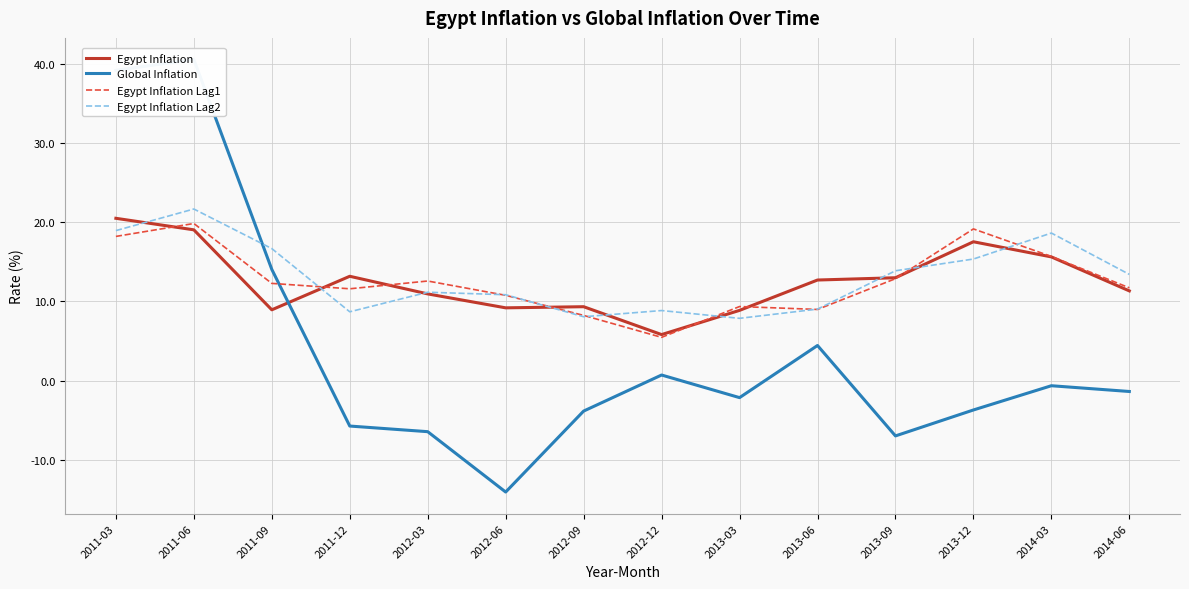

How many data points in Egypt Inflation Lag1 are less than 12?

7